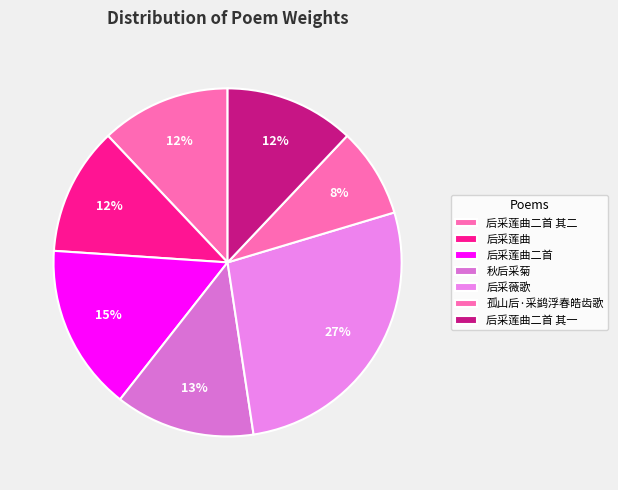

How many segments does this pie chart have?

7